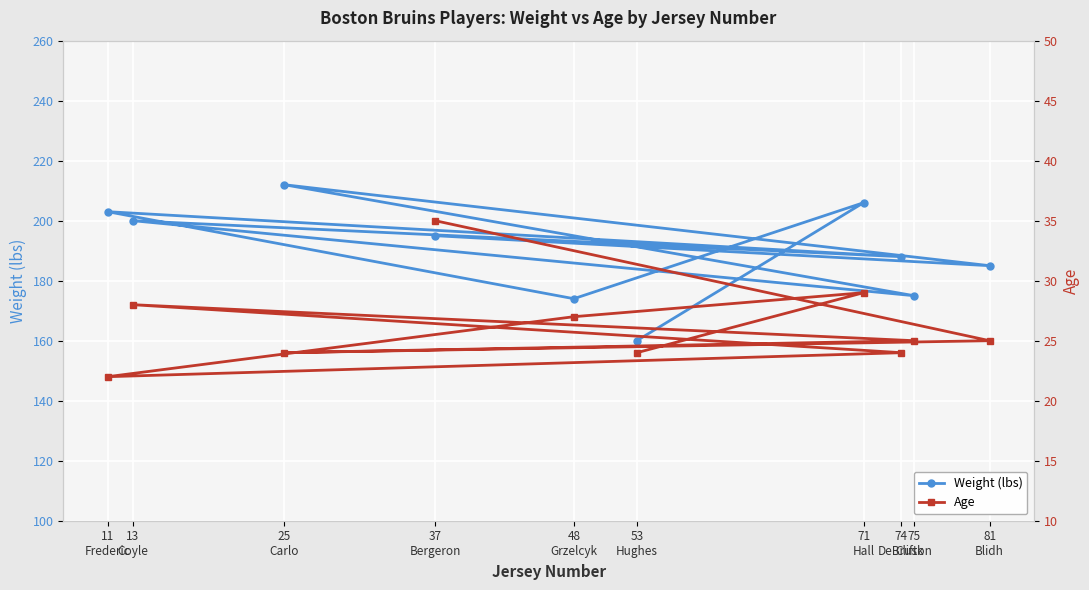

True or false: Age and Weight (lbs) intersect in this chart.

False